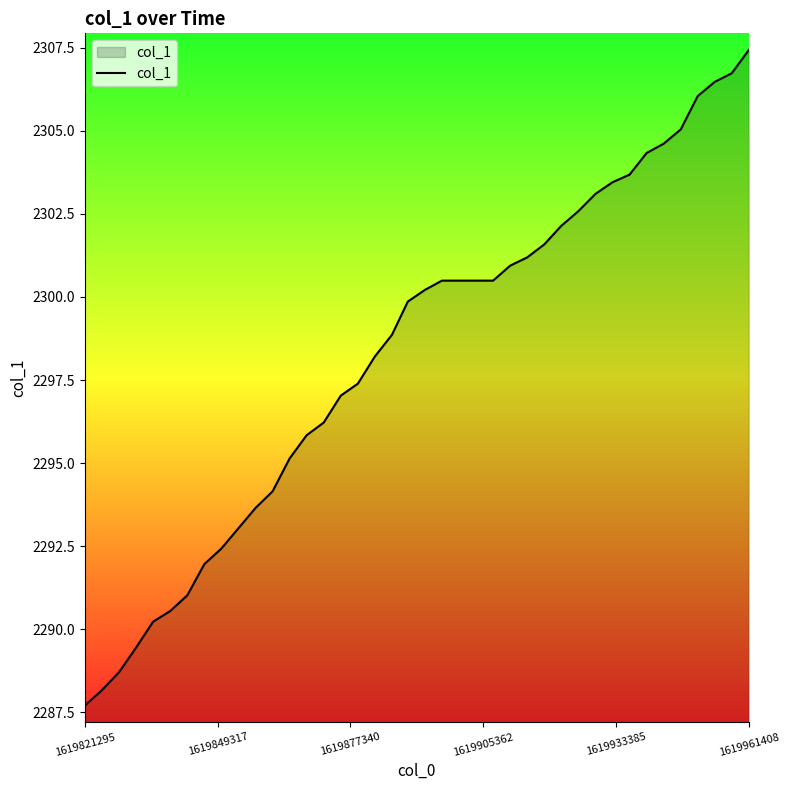

What is the maximum value shown in the chart?

2307.4